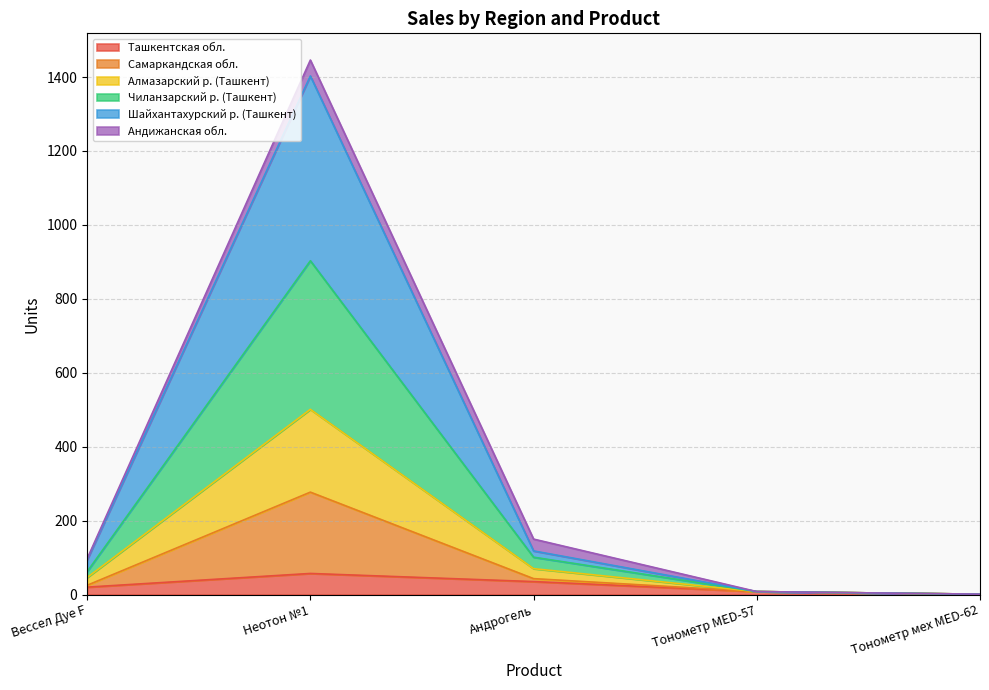

At which category is the sum across all series the highest?

Неотон №1